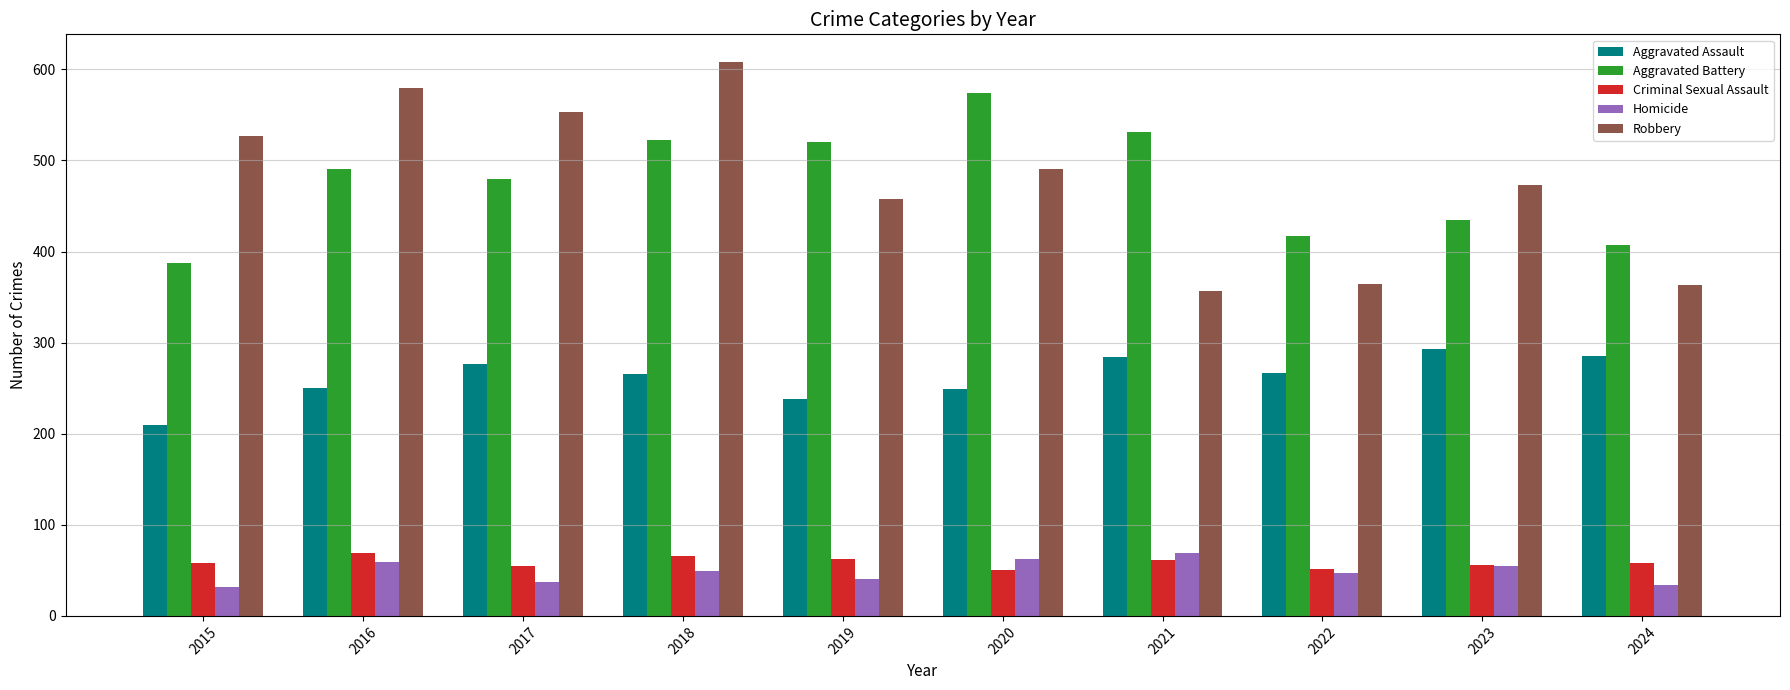

What is the total value across all series at 2023?

1312